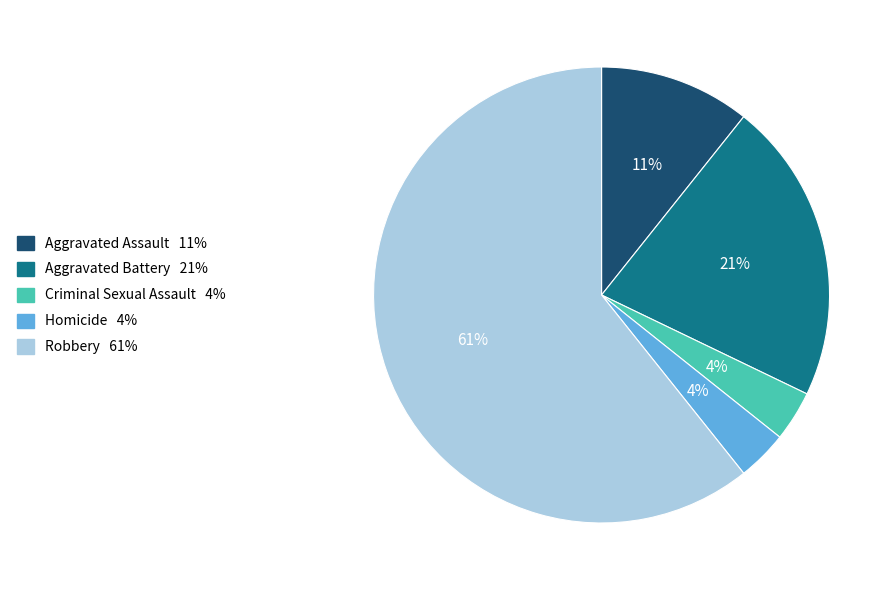

To the nearest percent, what percentage of the pie is Homicide?

4%